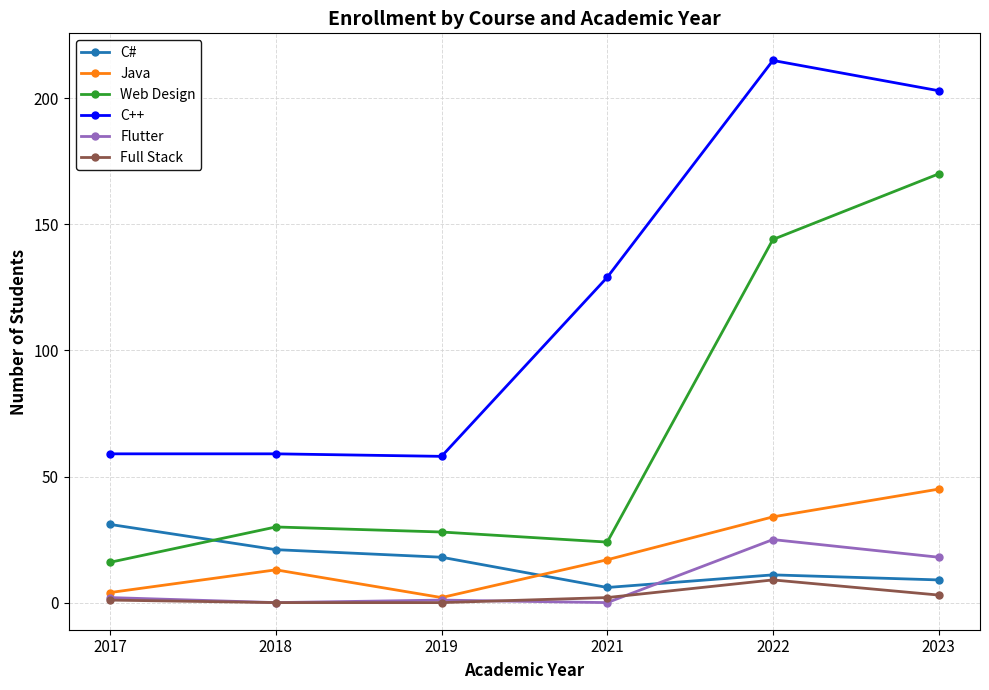

True or false: C++ has a value of 58 at 2019.

True